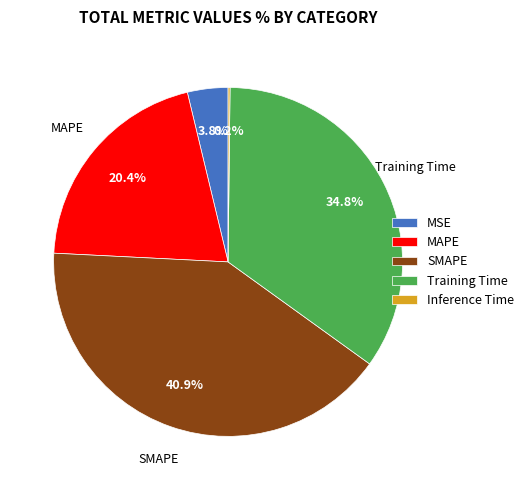

To the nearest percent, what percentage of the pie is MAPE?

20%